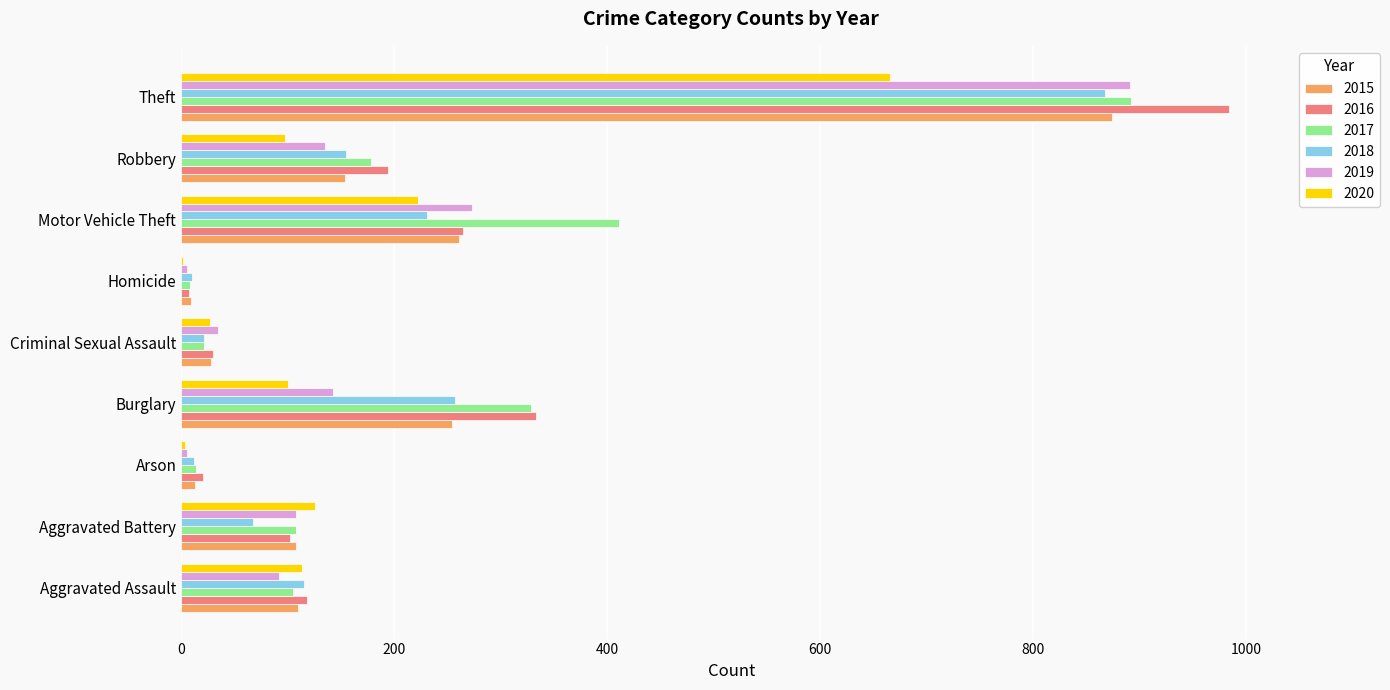

What is the total value across all series at Theft?

5175